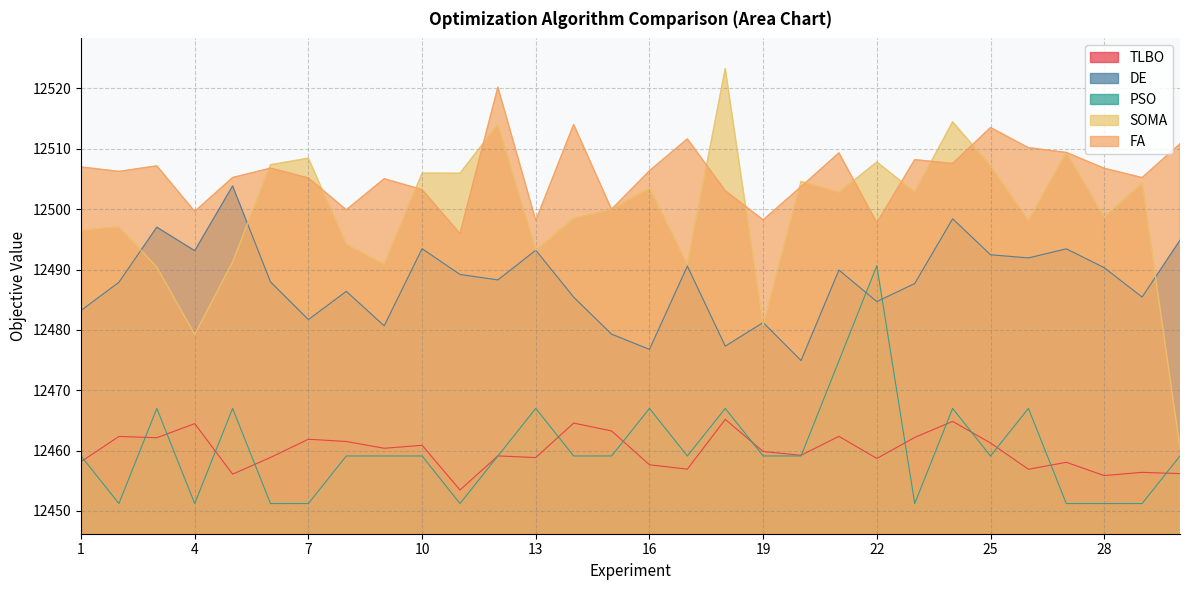

The SOMA series shows 21278.3 at 27. True or false?

False